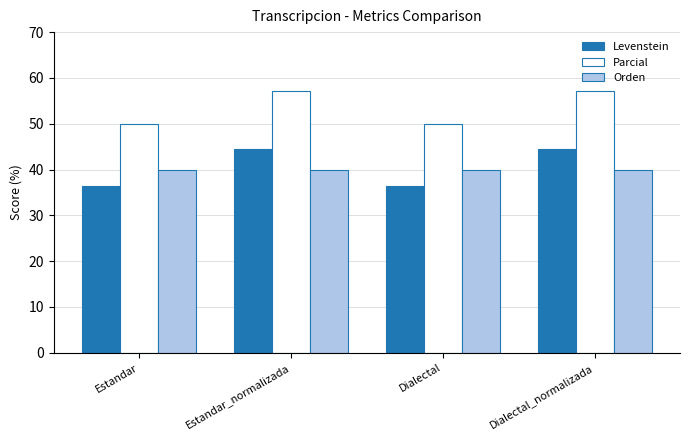

What is the label of the 4th bar from the right?

Estandar